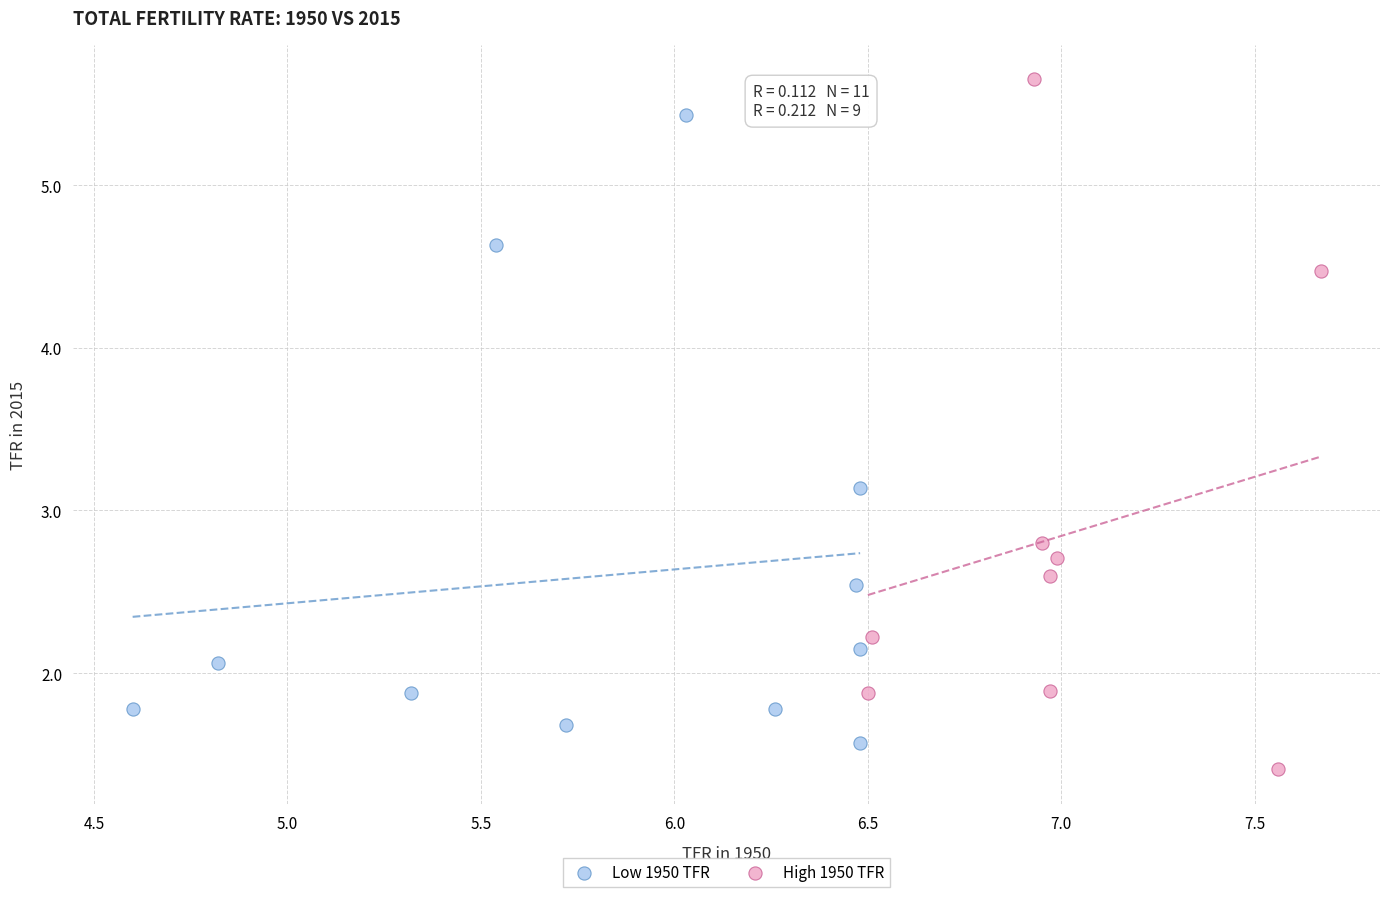

Which series has the widest spread of Y values?

High 1950 TFR